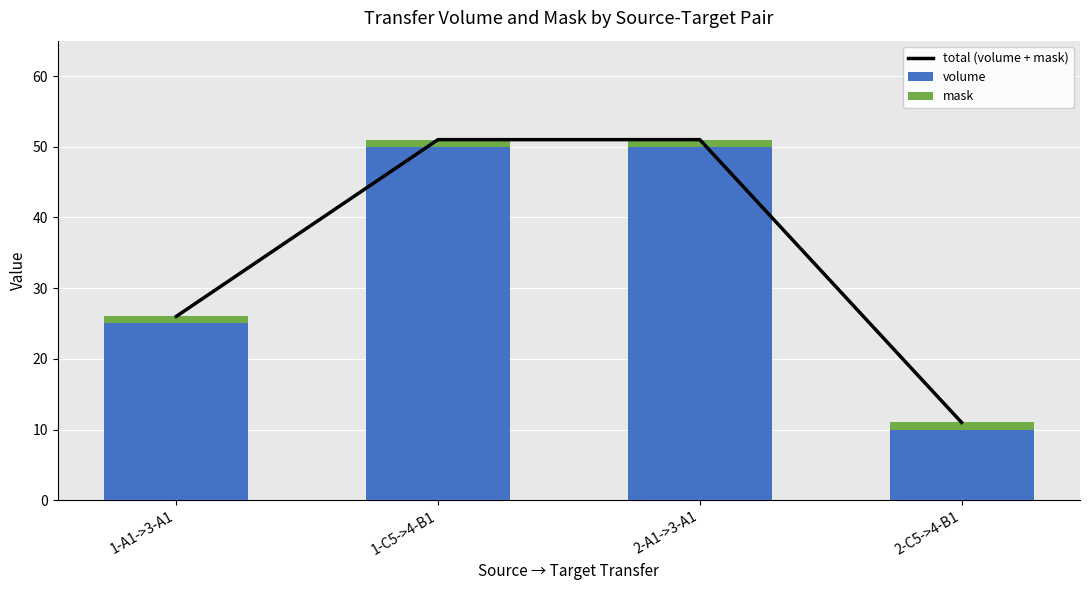

What is the greatest value displayed?

51